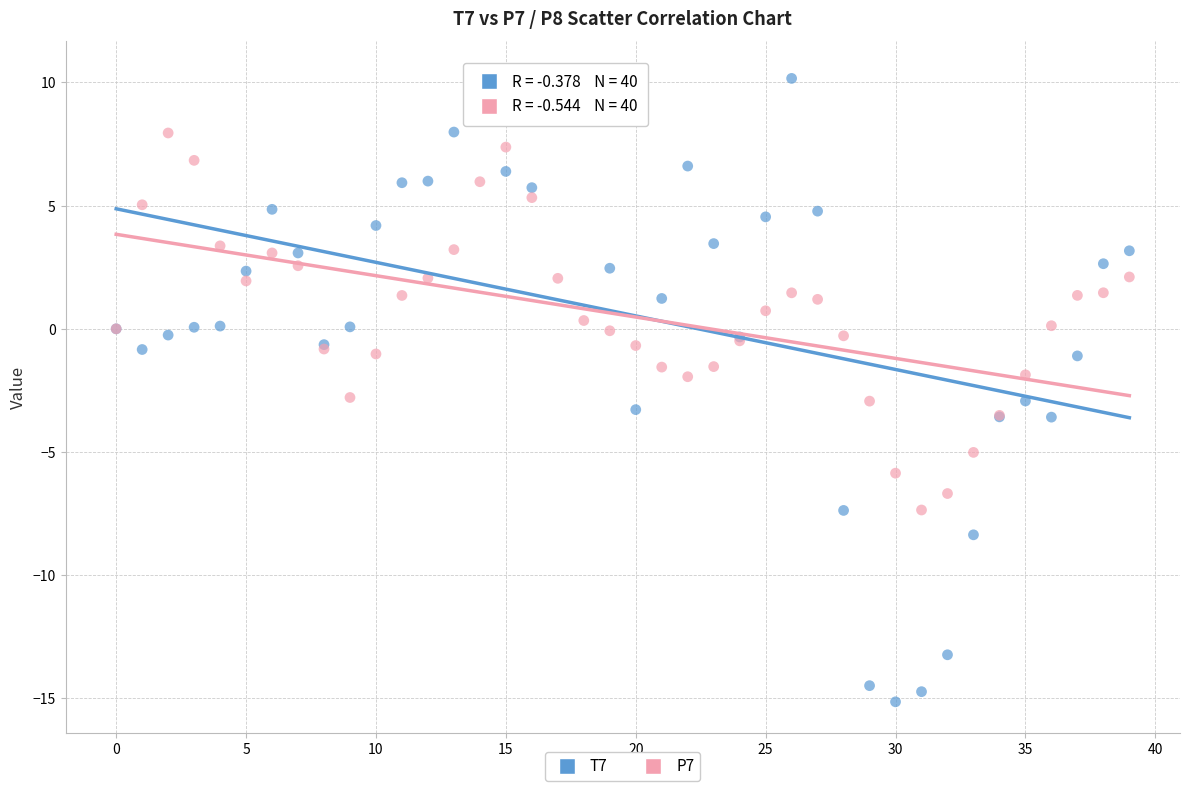

What are all the series names shown in the legend?

T7, P7